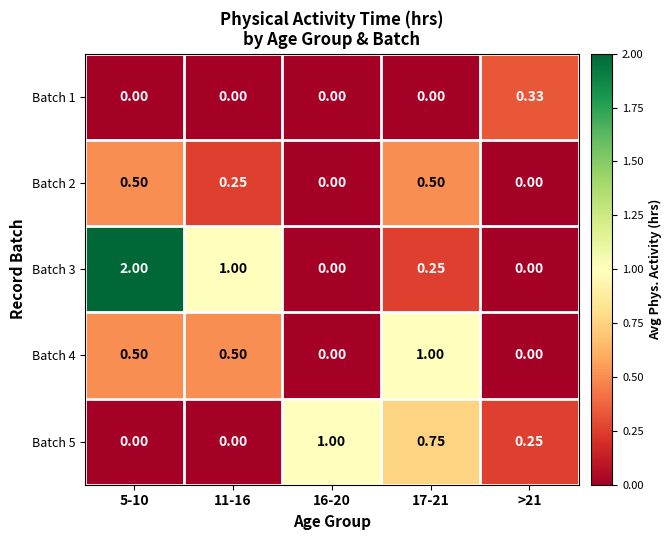

Which series has the largest range (max minus min)?

Batch 3